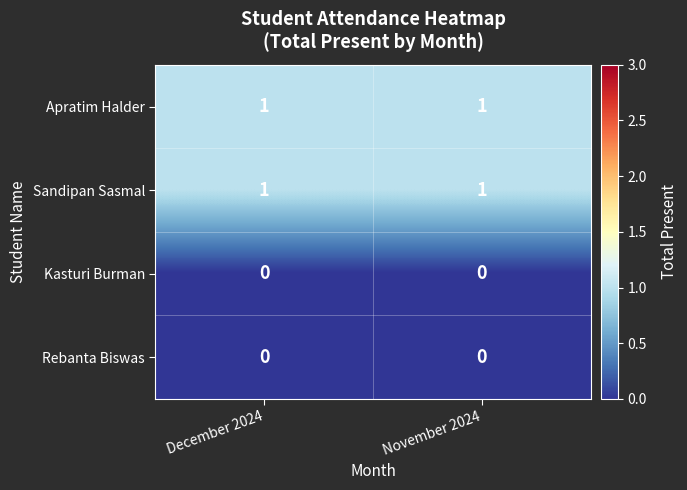

The value of Apratim Halder at November 2024 is 2. True or false?

False